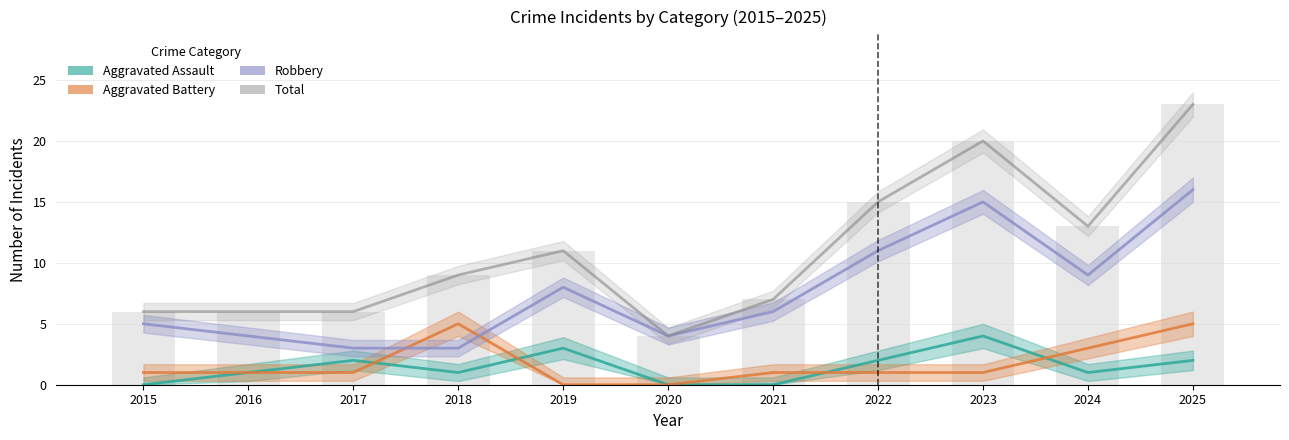

The Total series shows 15 at 2022. True or false?

True